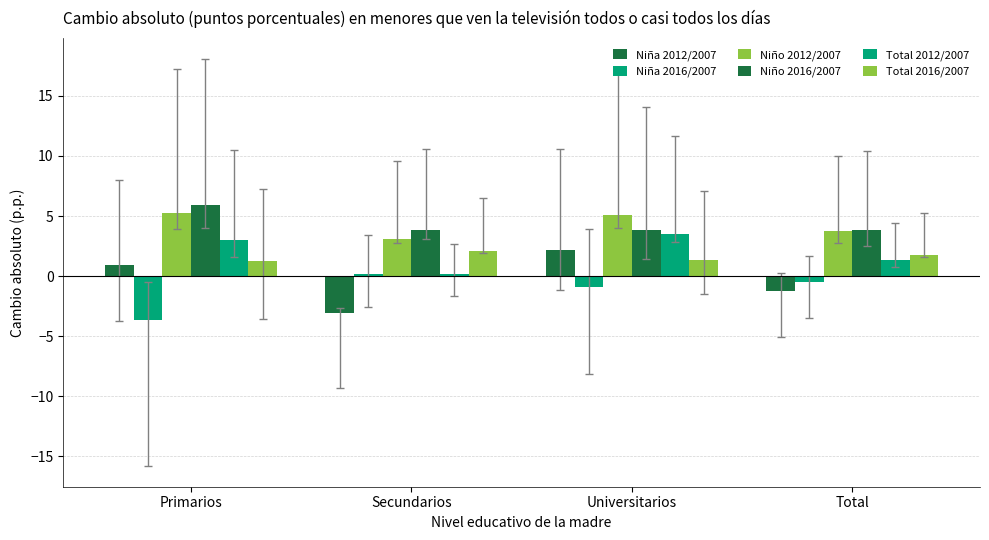

What is the sum of the Total 2016/2007 values at Total and Universitarios?

3.1